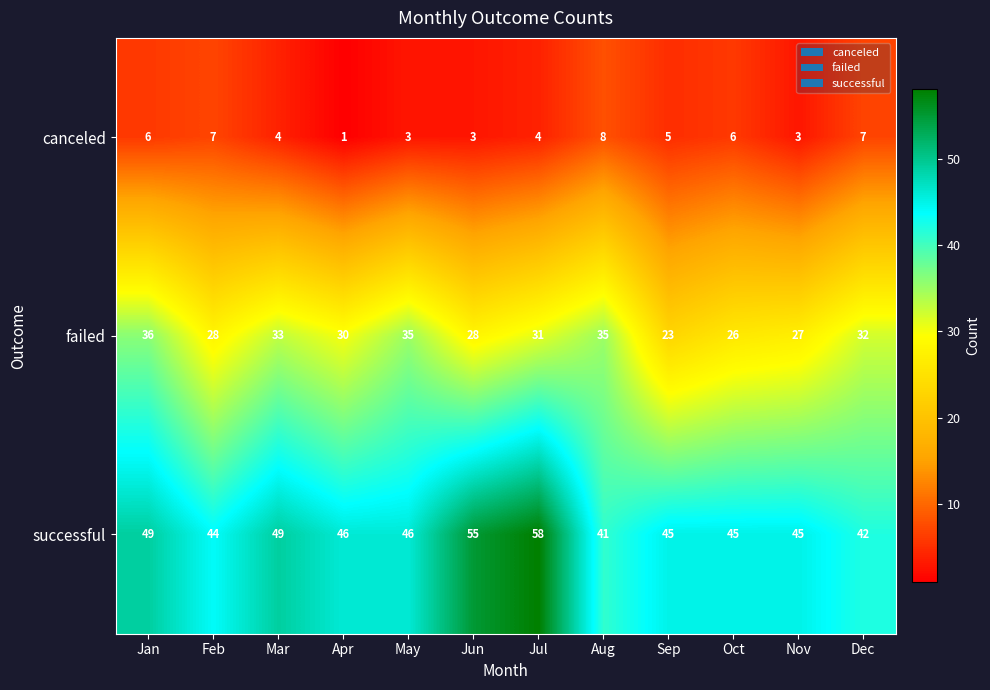

List the series in order of their peak value, lowest first.

canceled, failed, successful